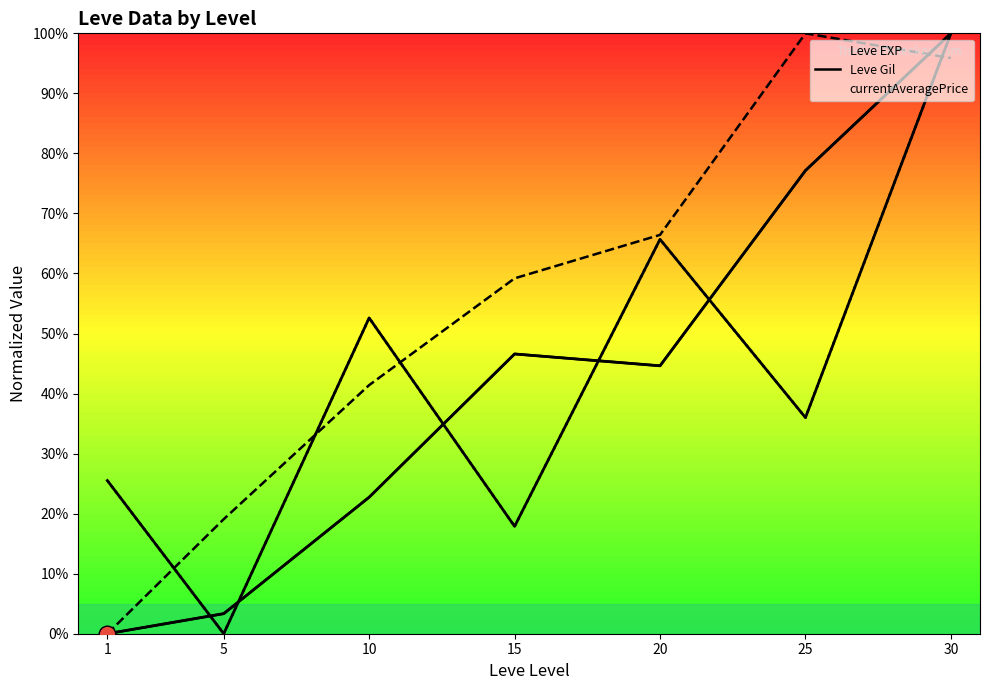

What is the total value across all series at 20?

176.7